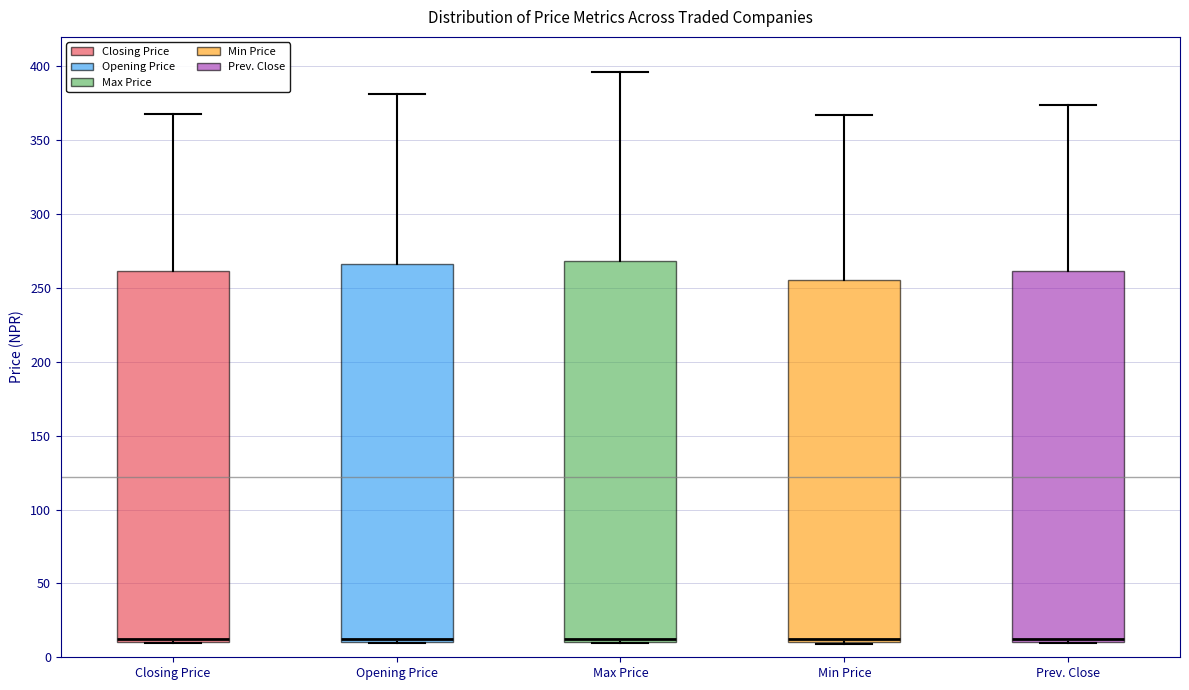

Reading left to right, read every box against the y-axis: the position of its median line, the range the box covers, and the ends of its whiskers. The values are not printed on the chart, so give them approximately, as read against the axis.

Closing Price: median 10 (just above the box's lower edge), box 10 to 260, whiskers 10 to 370
Opening Price: median 10 (just above the box's lower edge), box 10 to 265, whiskers 10 to 380
Max Price: median 15, box 10 to 270, whiskers 10 to 395
Min Price: median 10 (just above the box's lower edge), box 10 to 255, whiskers 10 to 365
Prev. Close: median 10 (just above the box's lower edge), box 10 to 260, whiskers 10 to 375